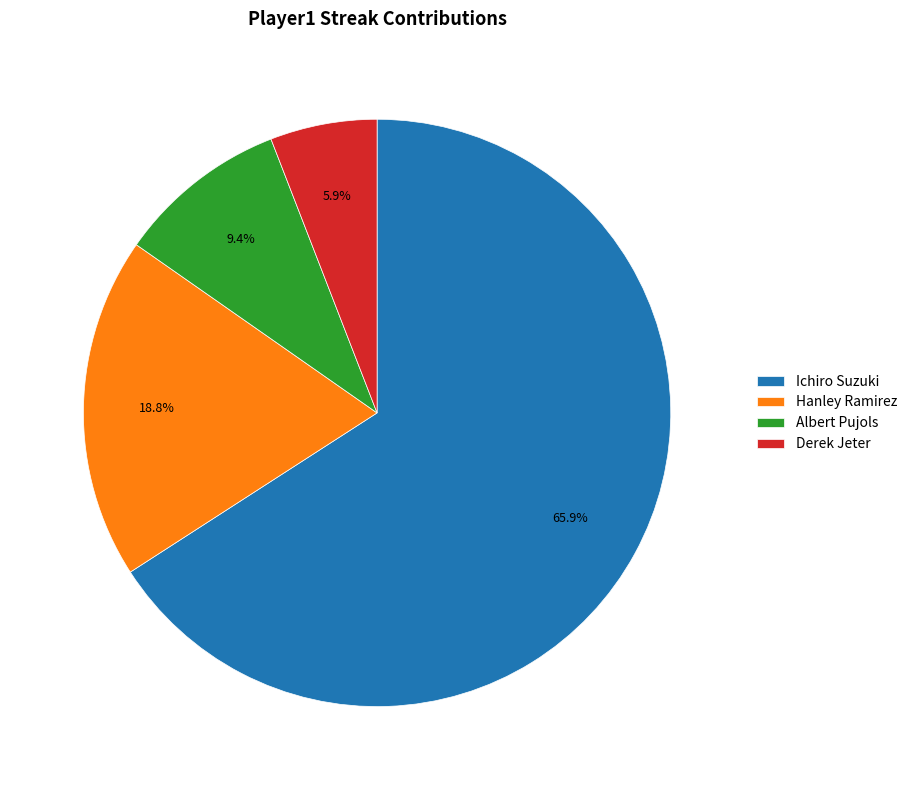

Rank the categories by value from highest to lowest.

Ichiro Suzuki, Hanley Ramirez, Albert Pujols, Derek Jeter